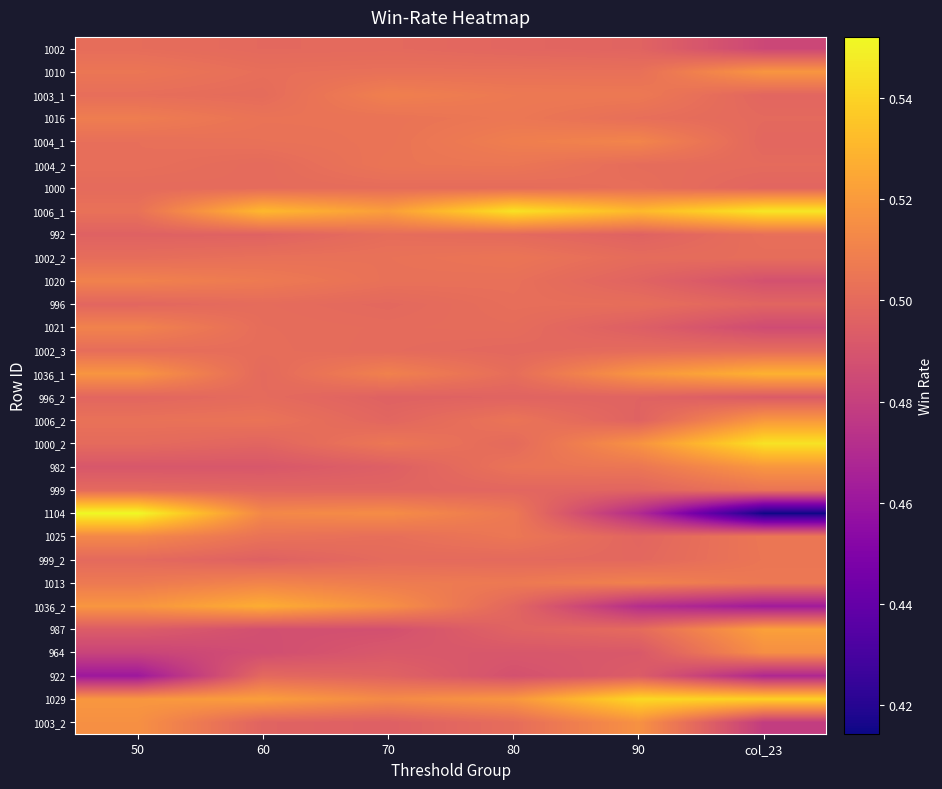

Which has a higher value, 60 or col_23?

60